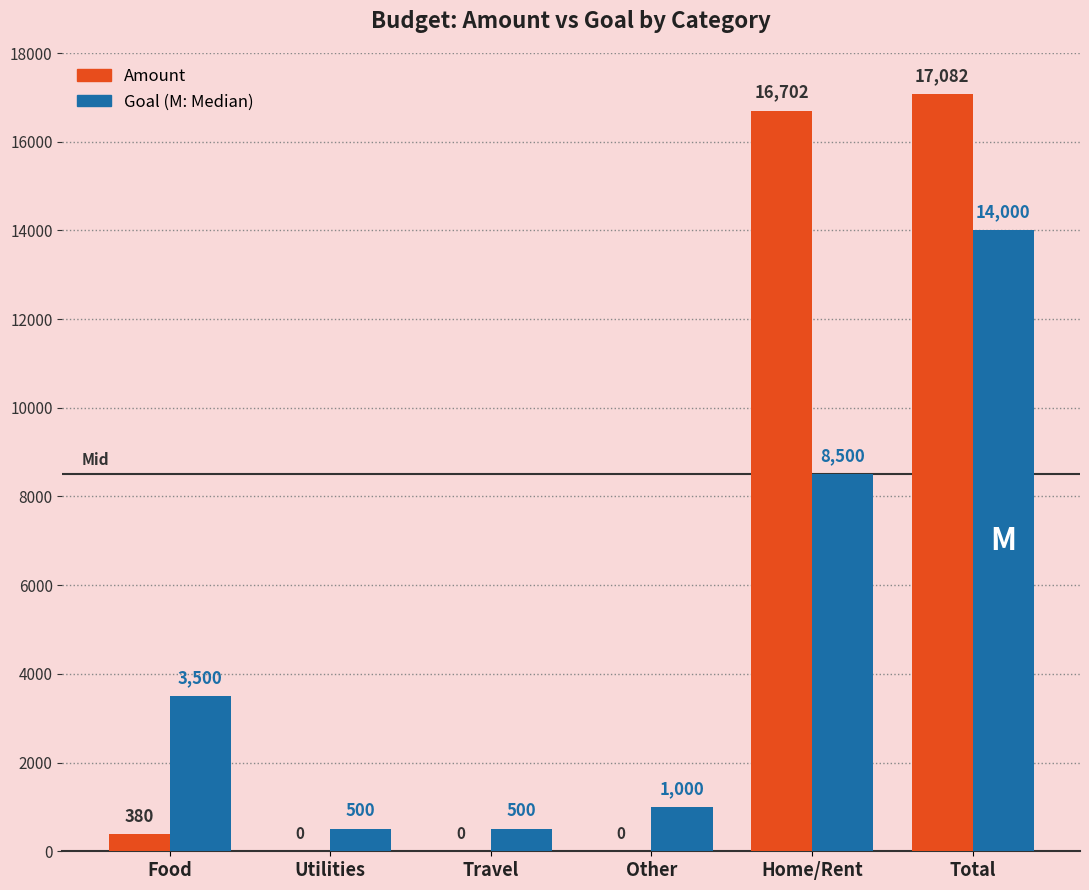

What is the maximum value shown in the chart?

17082